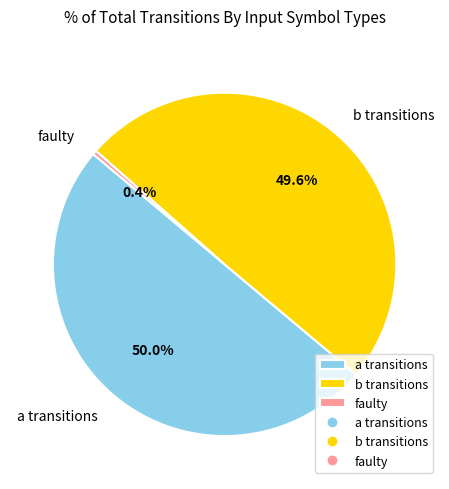

What is the majority slice?

a transitions